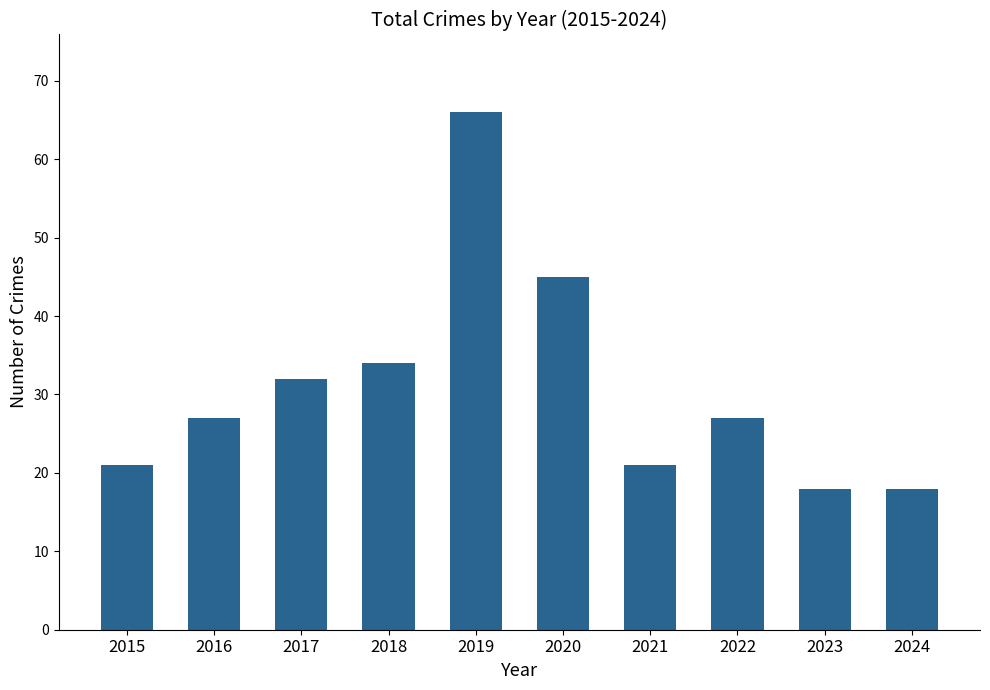

What is the change in value from 2021 to 2023?

-3